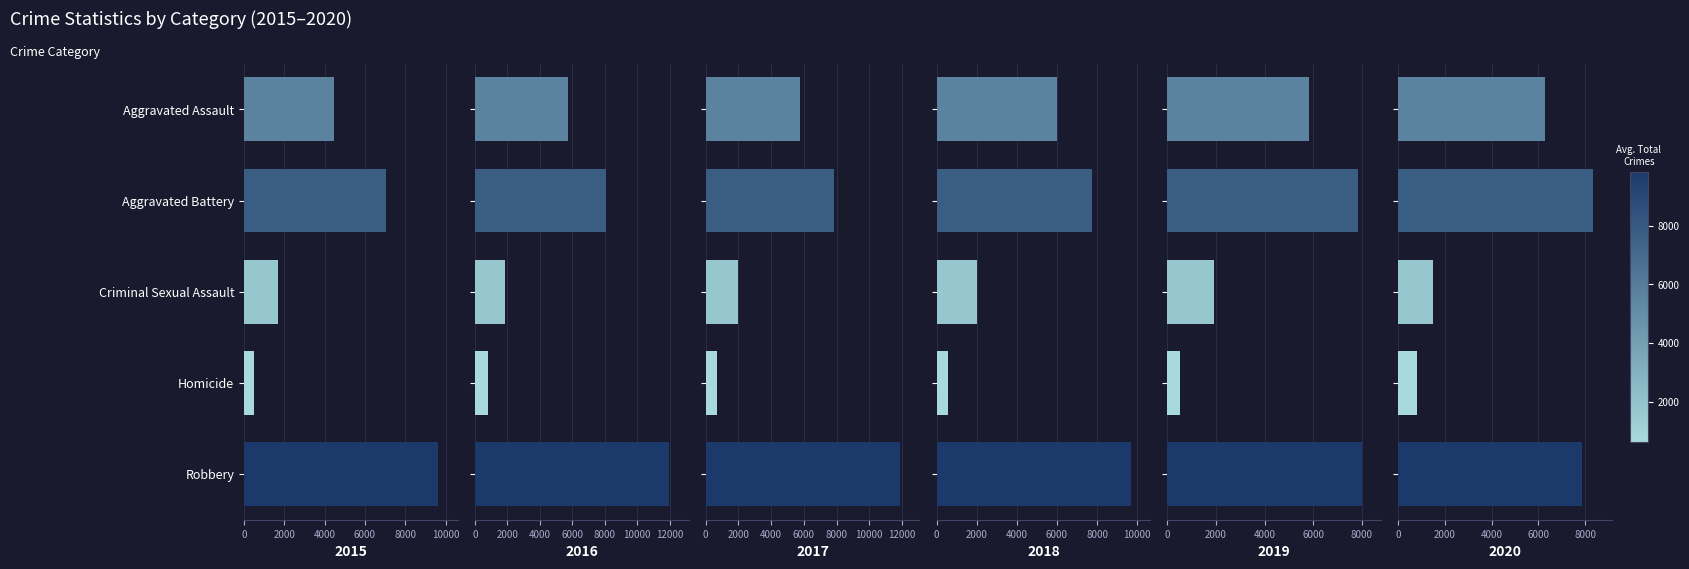

Which series has the widest spread of values?

2017